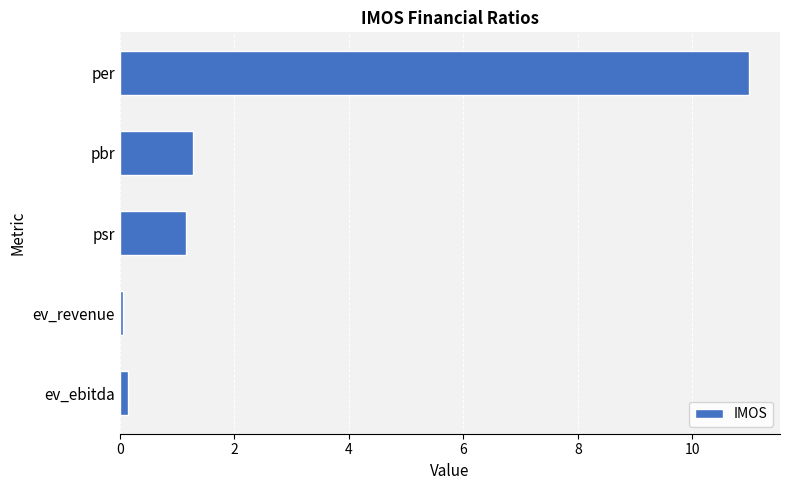

Is it true that the value at per is 11.0?

True